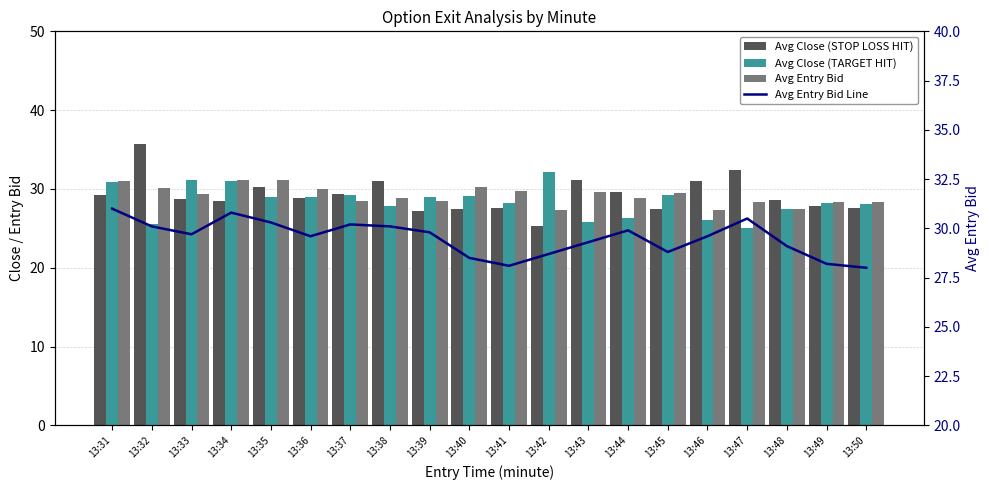

What is the sum of the Avg Entry Bid values at 13:44 and 13:39?

57.4